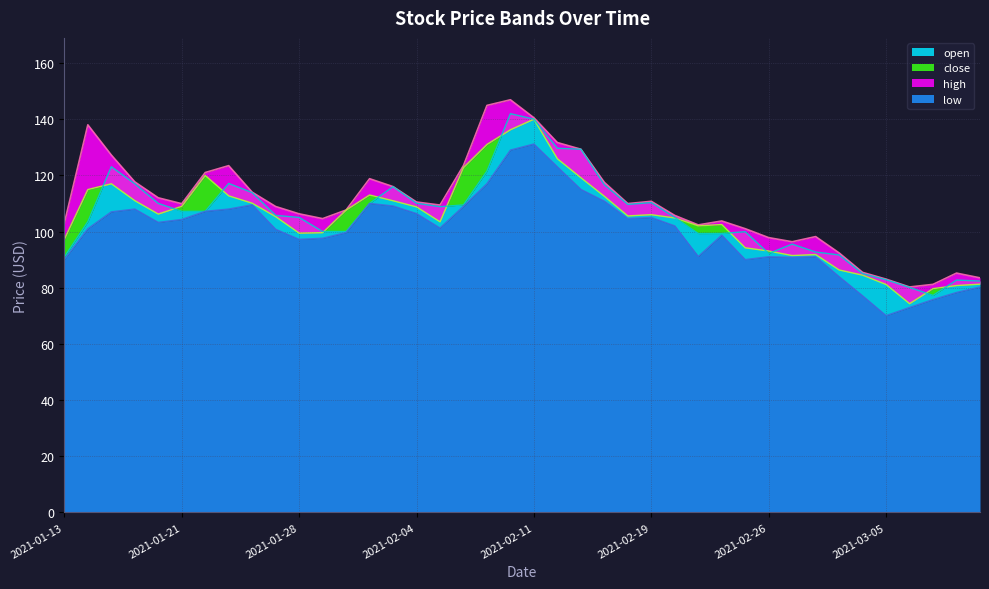

What is the label of the 18th point from the left?

2021-02-08